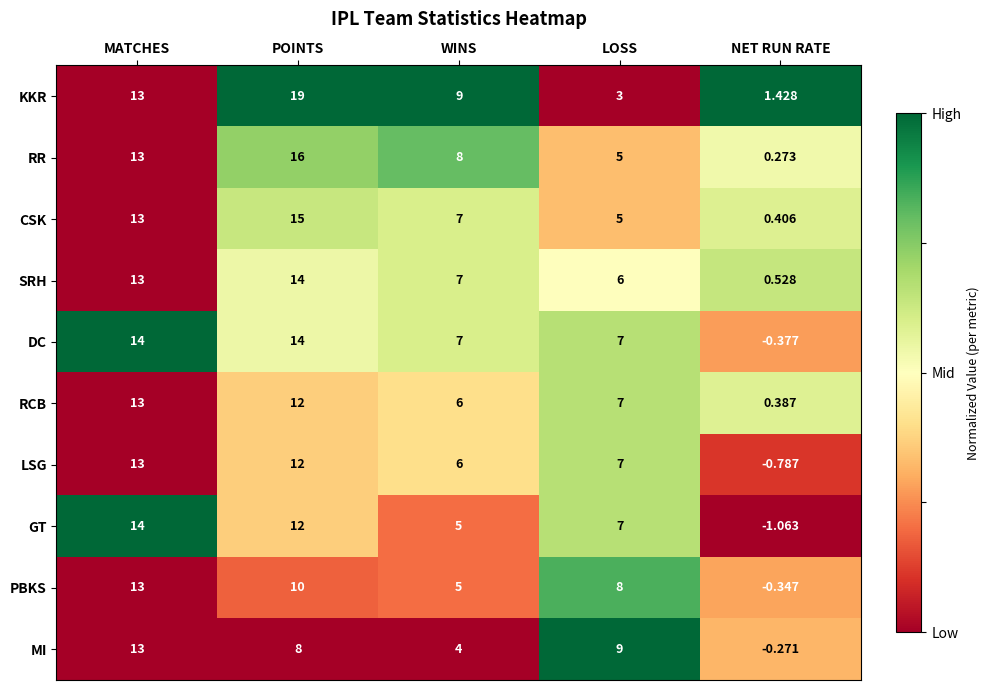

At which label is SRH closest to 7?

WINS